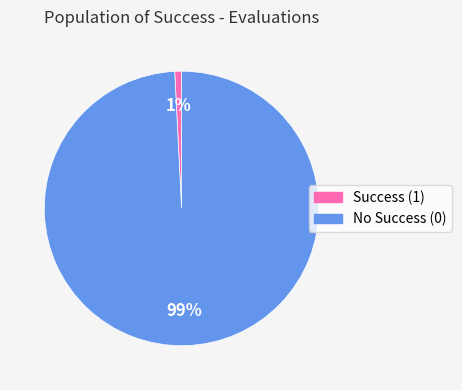

How many segments does this pie chart have?

2